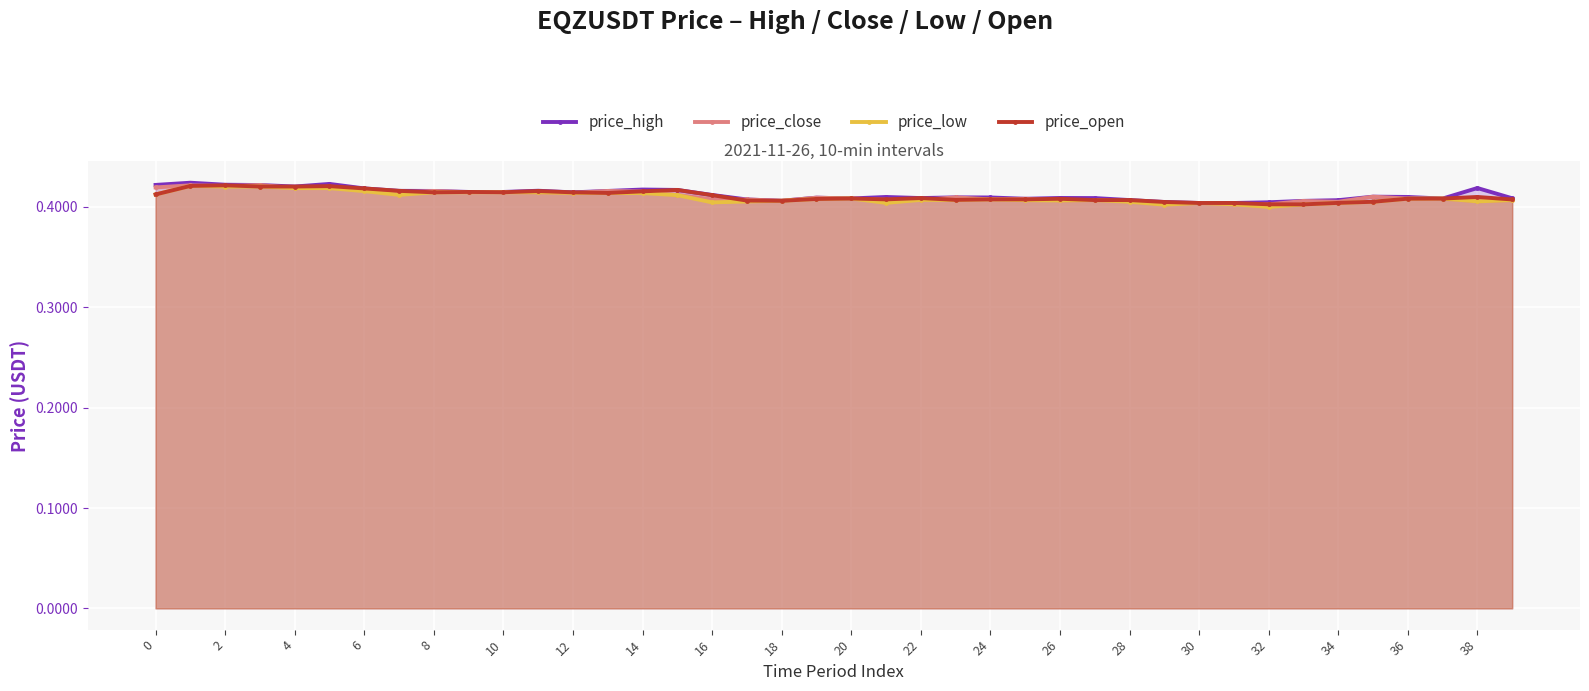

At how many categories does at least one series exceed 0?

40